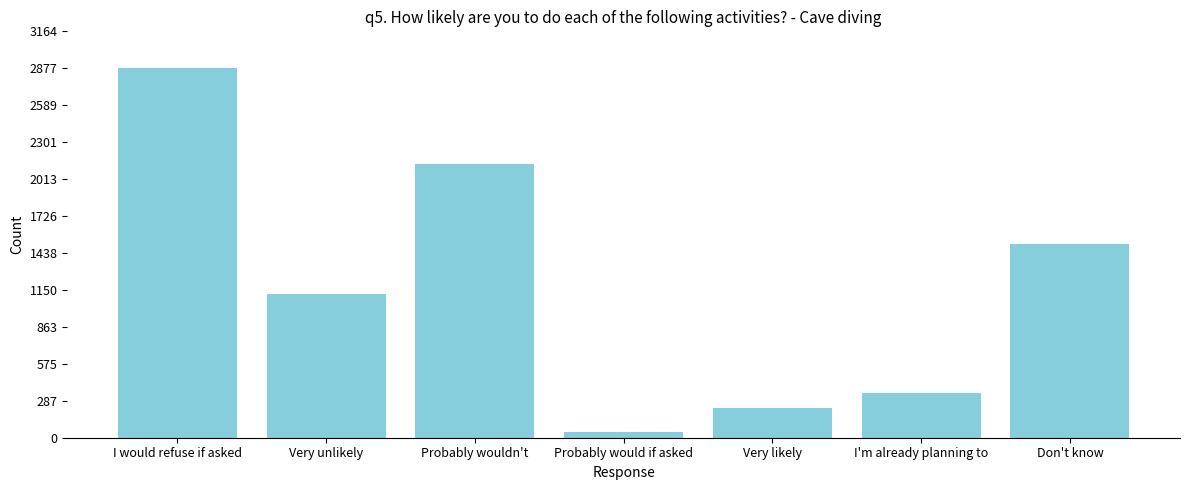

Reading left to right, extract all data points from this chart.

2877.0	1115.6	2129.3	47.8	229.2	347.0	1509.1